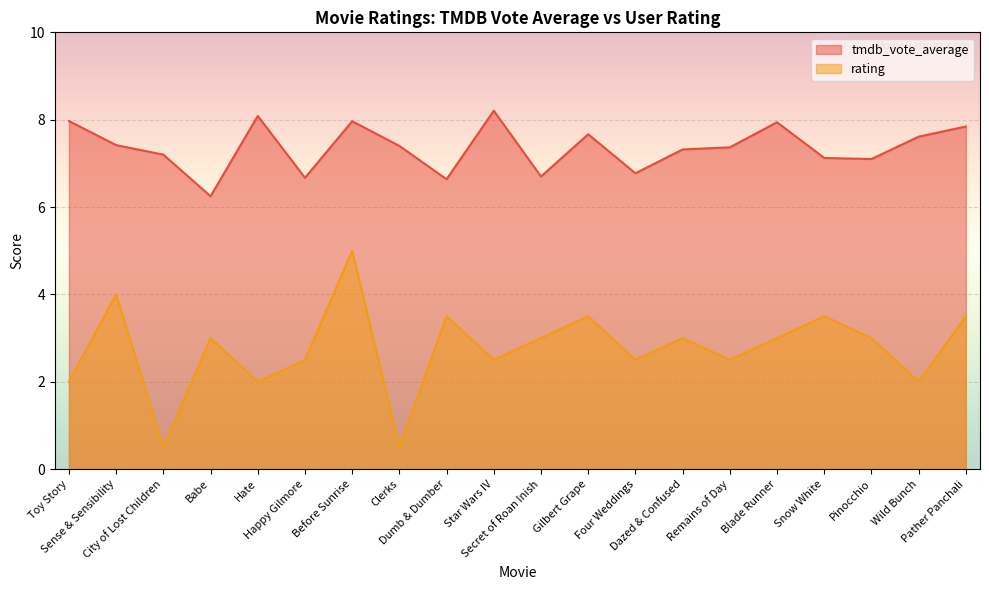

What is the difference between the tmdb_vote_average values at Sense & Sensibility and Hate?

0.7